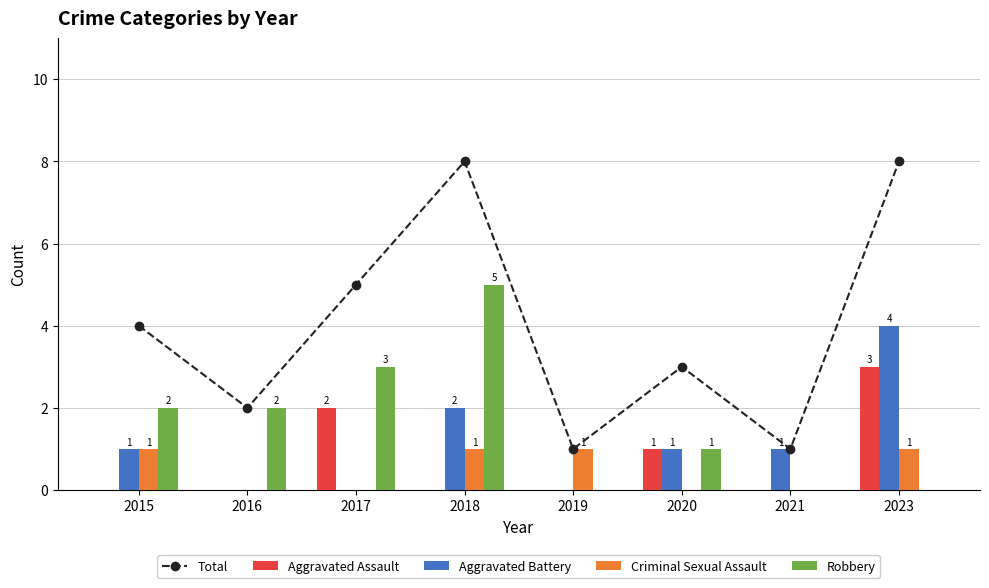

Reading left to right, extract all data points from this chart.

Total: 2015=4	2016=2	2017=5	2018=8	2019=1	2020=3	2021=1	2023=8
Aggravated Assault: 2015=0	2016=0	2017=2	2018=0	2019=0	2020=1	2021=0	2023=3
Aggravated Battery: 2015=1	2016=0	2017=0	2018=2	2019=0	2020=1	2021=1	2023=4
Criminal Sexual Assault: 2015=1	2016=0	2017=0	2018=1	2019=1	2020=0	2021=0	2023=1
Robbery: 2015=2	2016=2	2017=3	2018=5	2019=0	2020=1	2021=0	2023=0